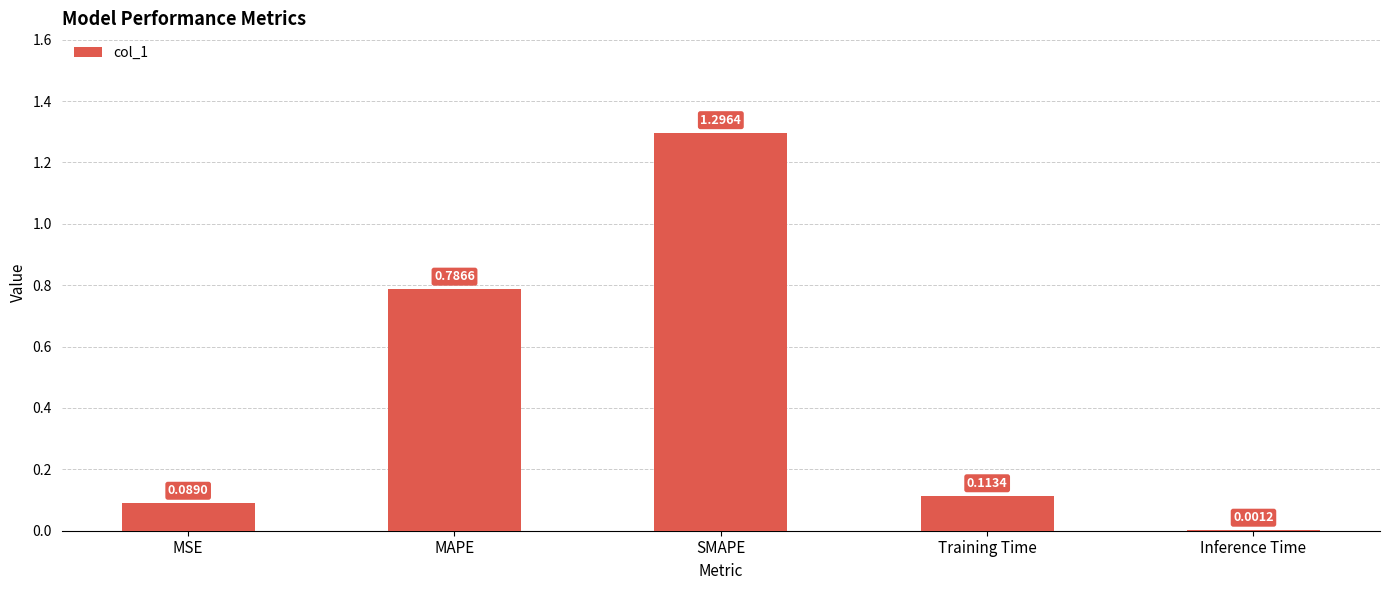

Which label corresponds to the largest value in the chart?

SMAPE